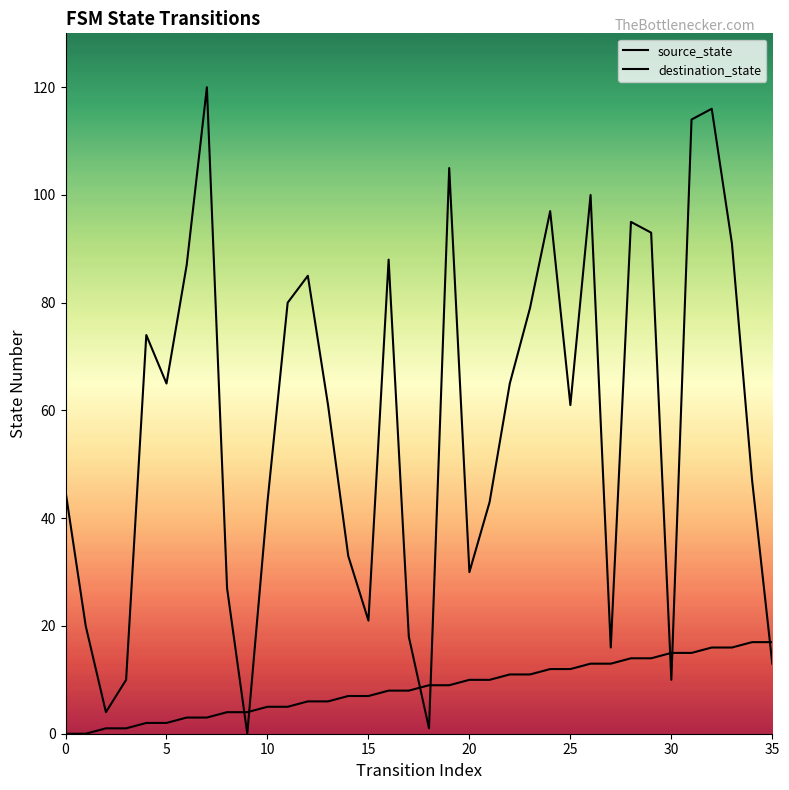

List the series in order of their overall mean, highest first.

destination_state, source_state